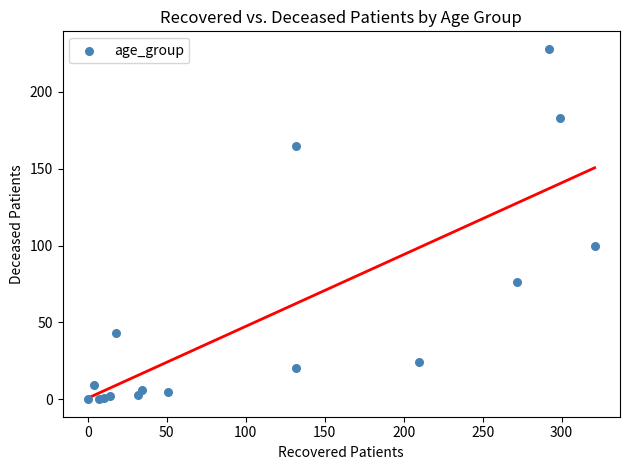

What Y value in the scatter plot is closest to 114?

100